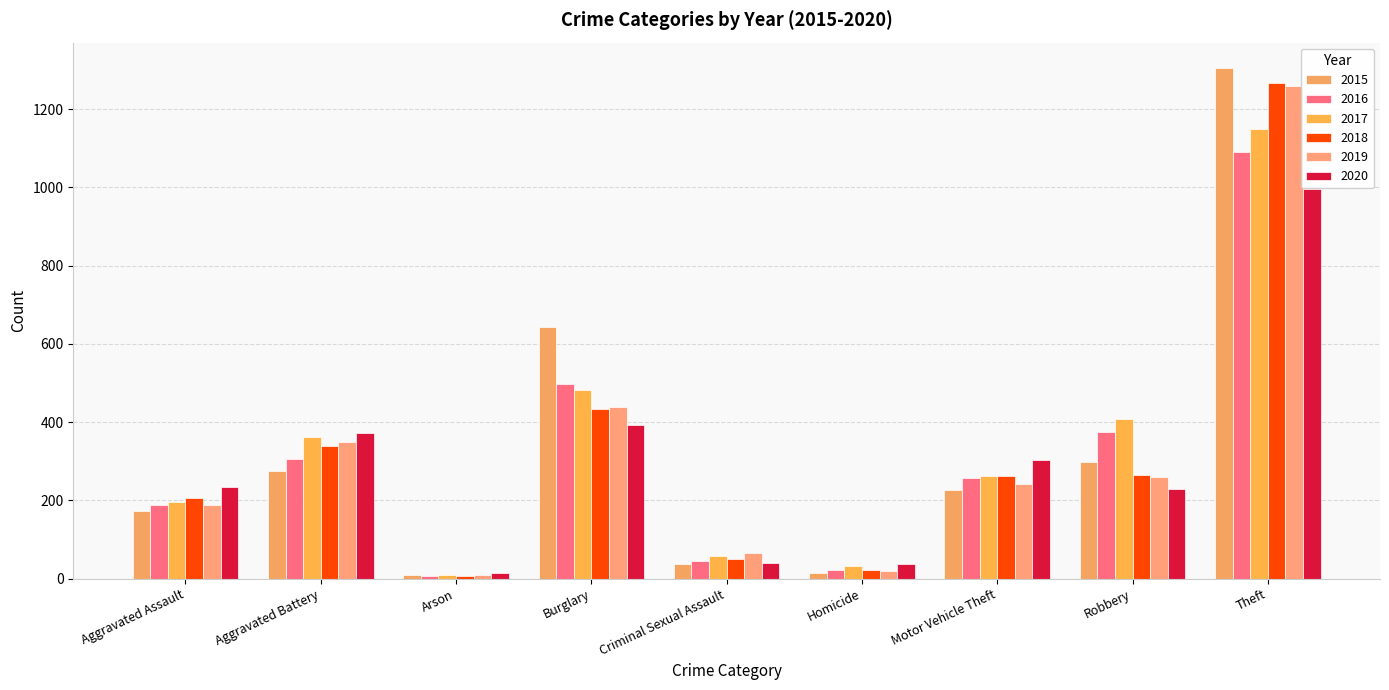

What value does the 2015 series have at Theft, to the nearest 50?

1300